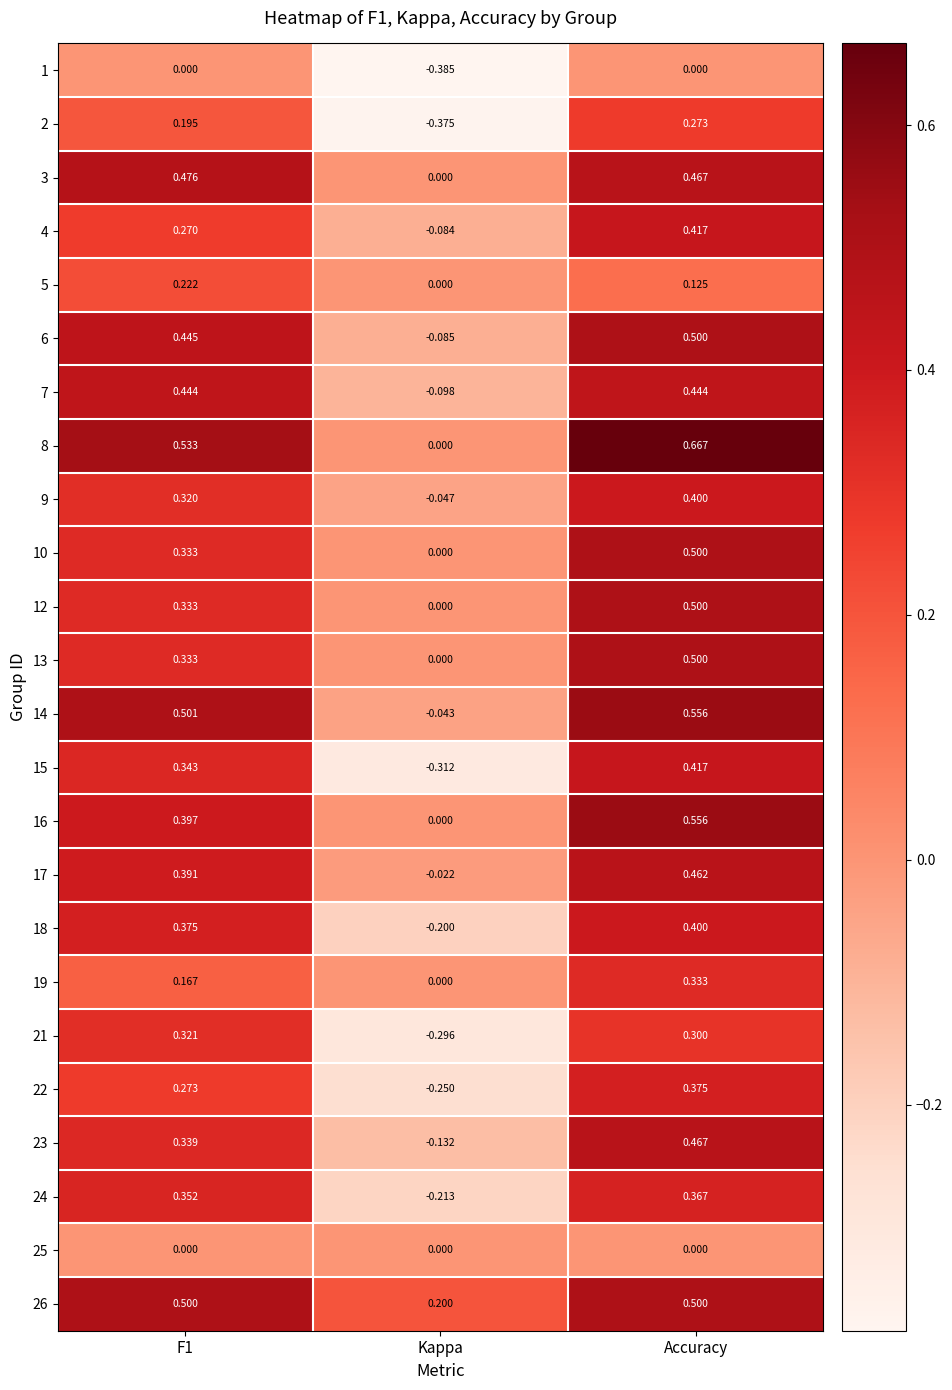

At which label does 24 reach its minimum?

Kappa